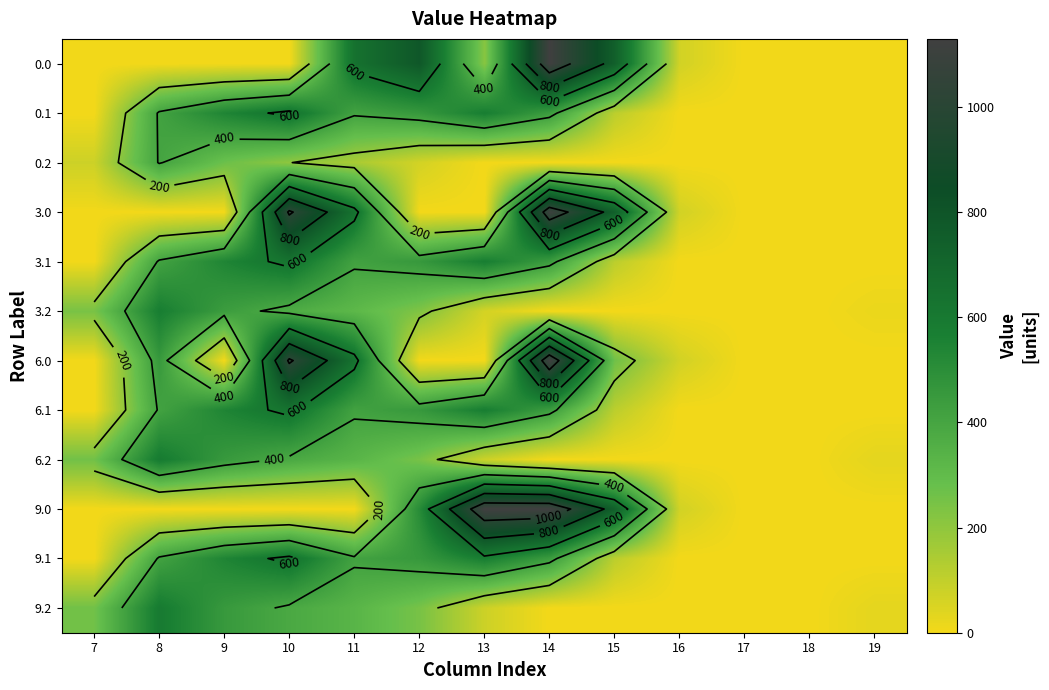

What is the difference between the maximum and minimum values in the 6.2 series?

589.2